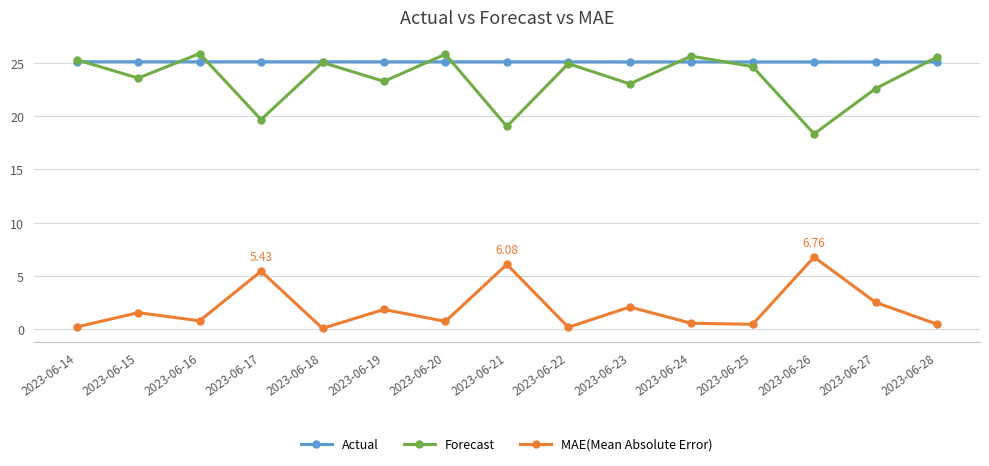

At which category does Forecast reach its first local peak?

2023-06-16